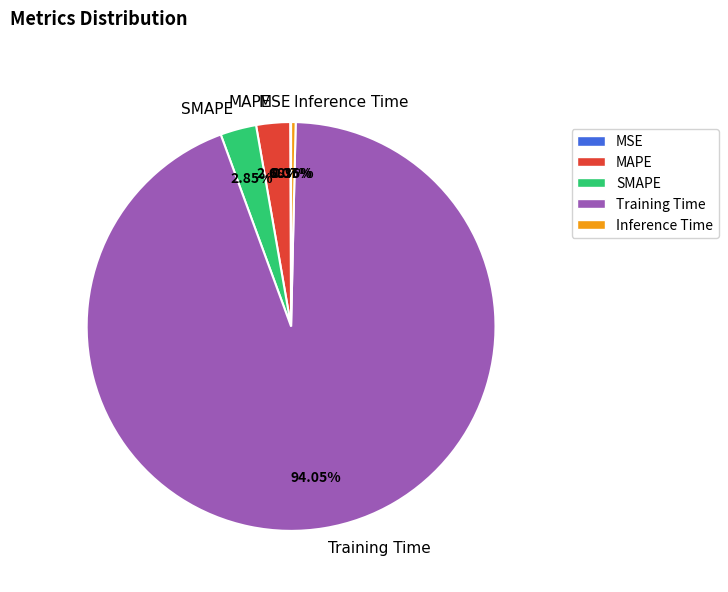

To the nearest percent, what is the difference between the largest and smallest slice percentages?

94%